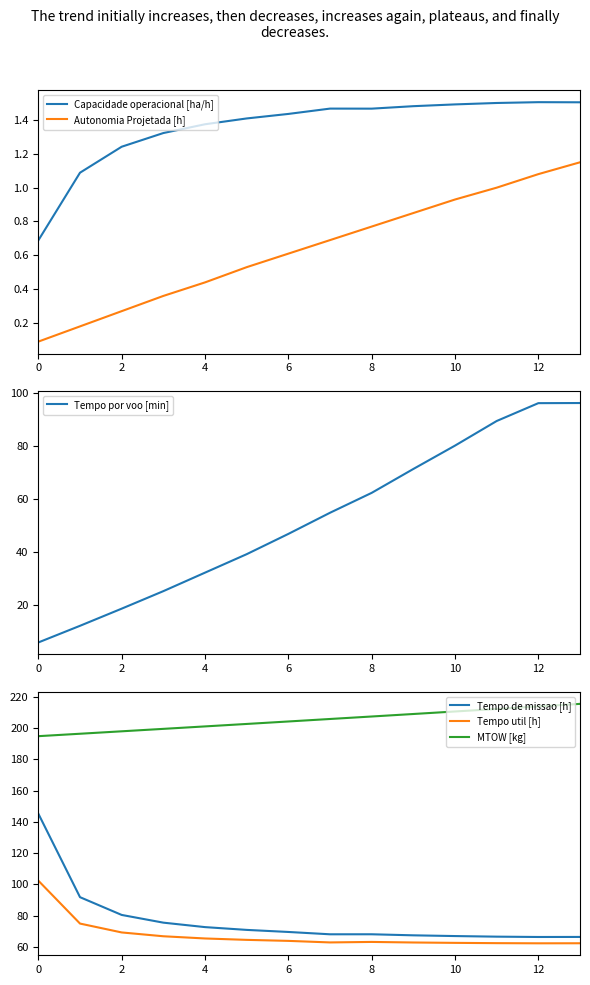

Which series has the largest total across all categories?

MTOW [kg]